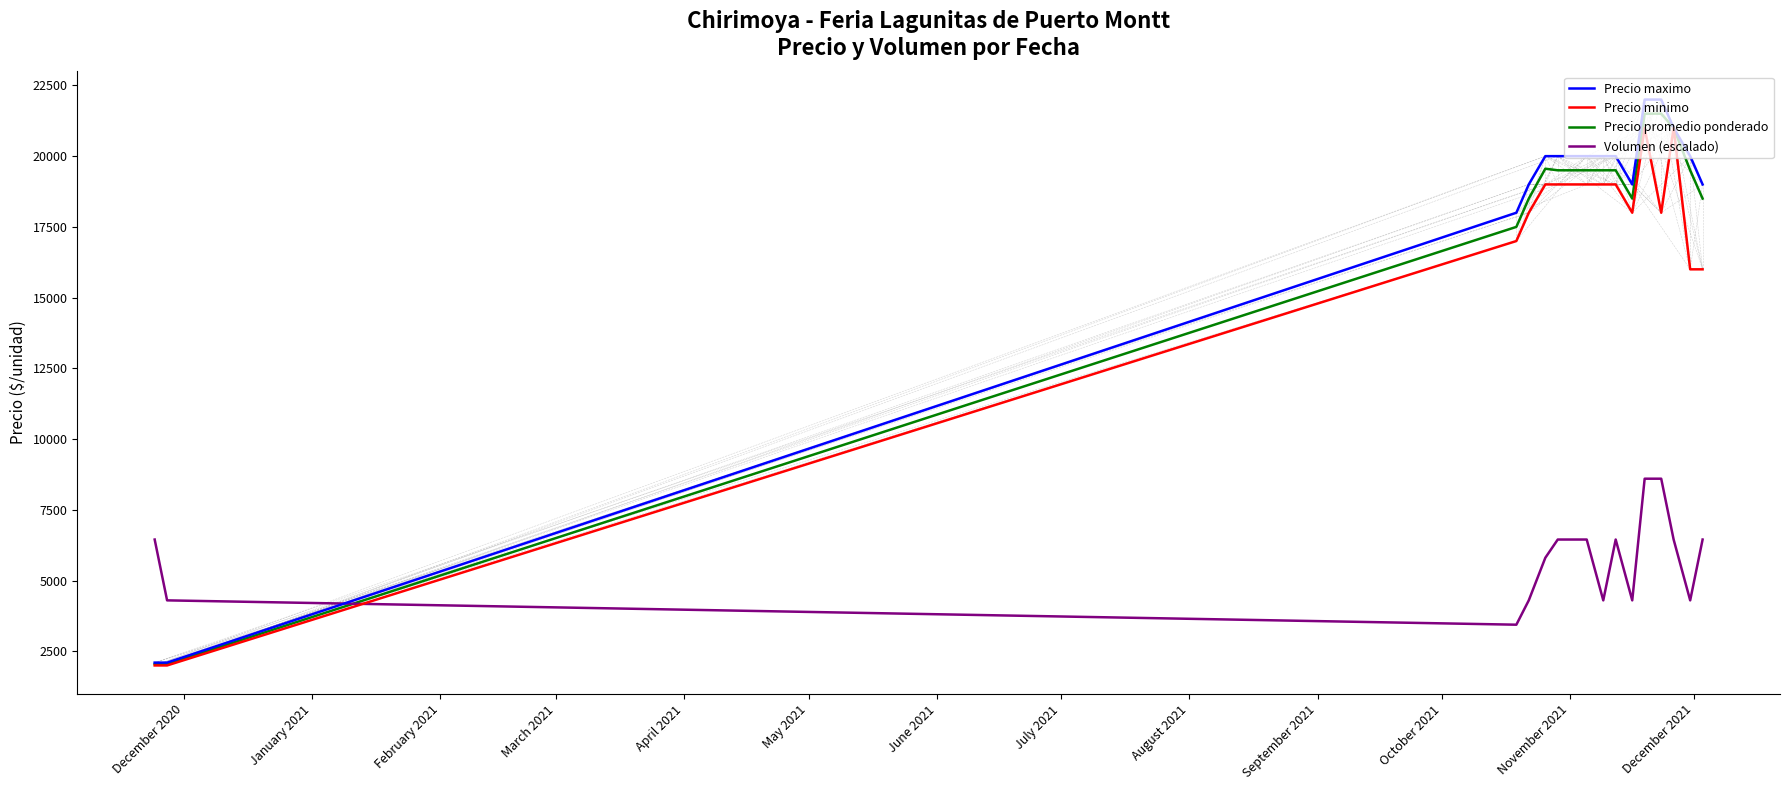

True or false: Volumen (escalado) and Precio promedio ponderado intersect in this chart.

True